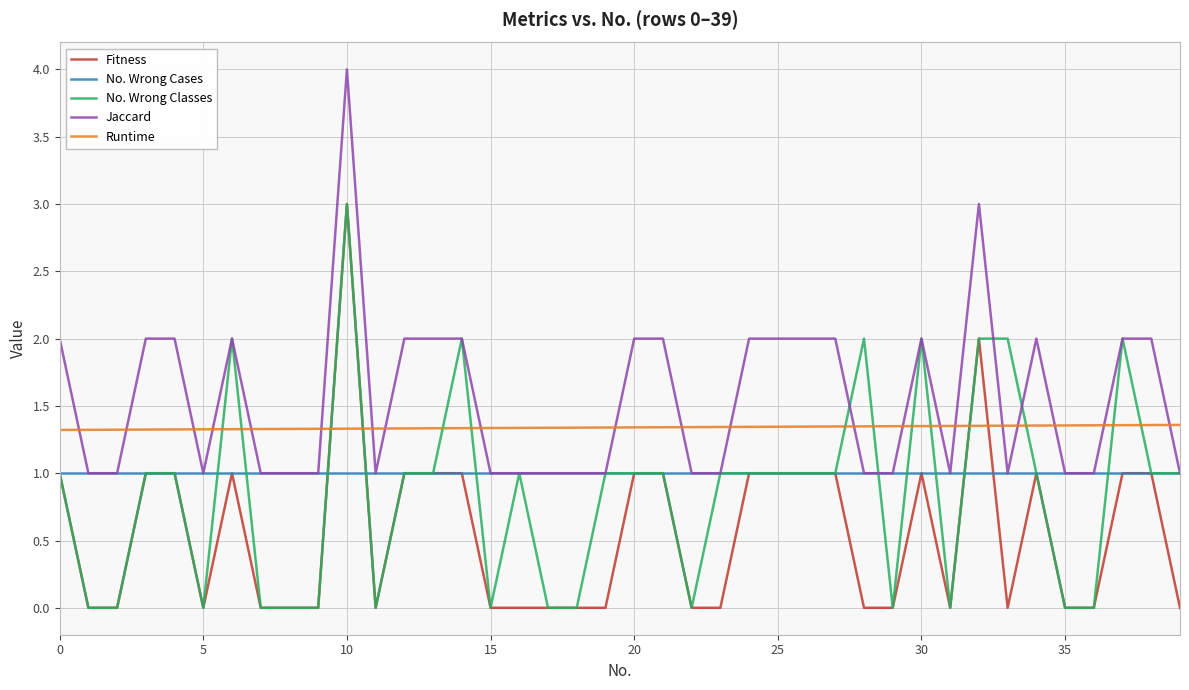

What is the maximum value shown in the chart?

4.0